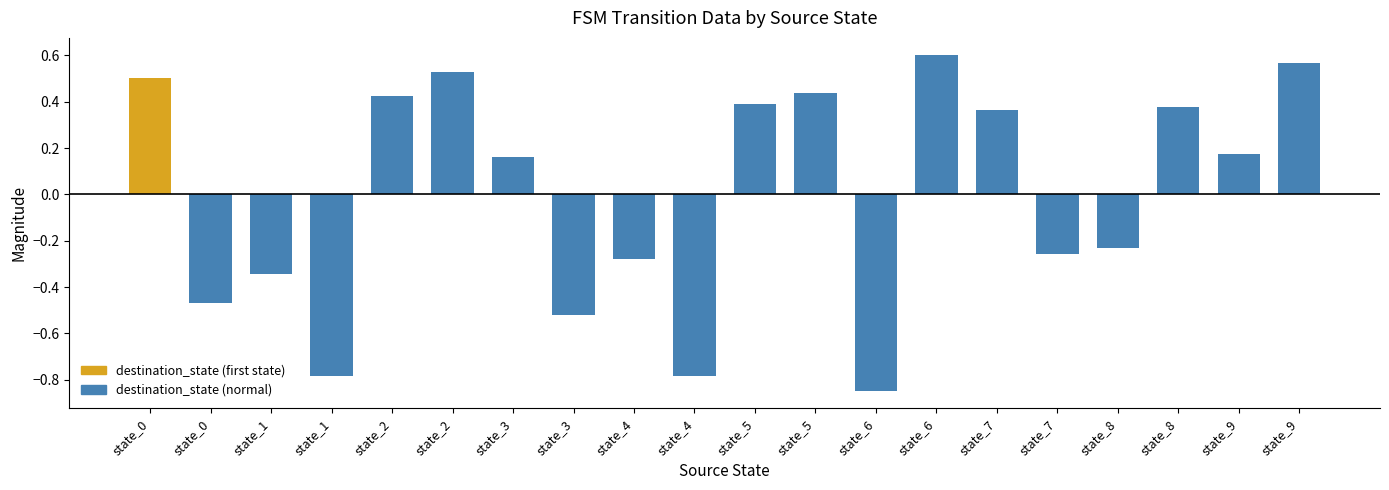

How many values are below 0?

9